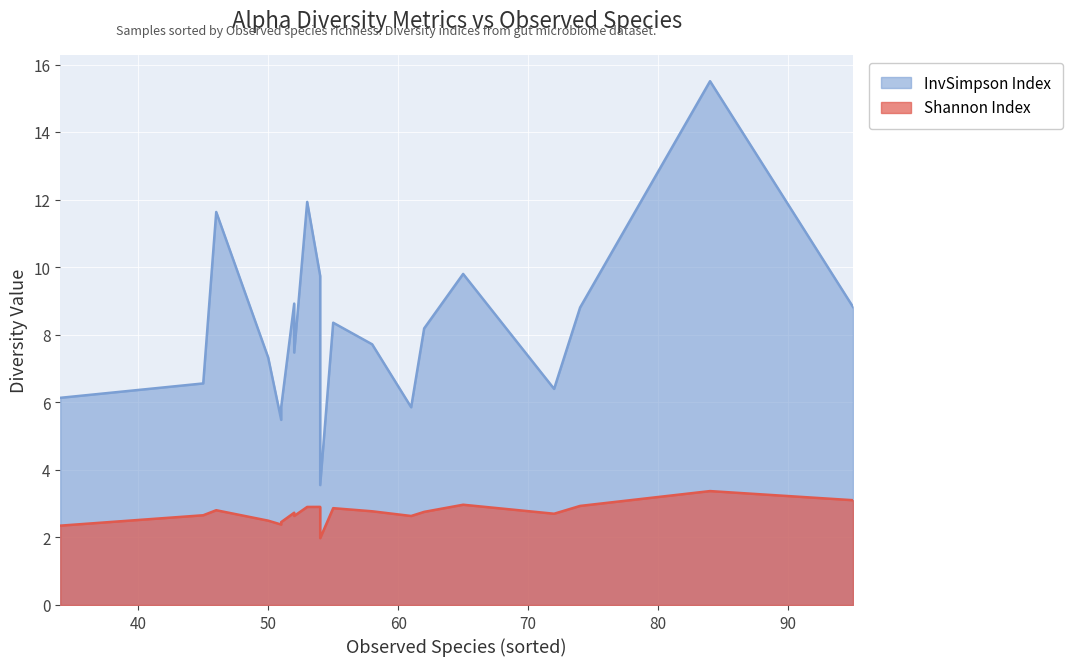

Reading left to right, list all the values displayed in this chart.

Shannon: 51=2.5	52=2.7	34=2.4	61=2.6	74=2.9	95=3.1	58=2.8	54=2.0	72=2.7	52=2.6	55=2.9	65=3.0	54=2.9	84=3.4	45=2.7	46=2.8	53=2.9	51=2.4	62=2.8	50=2.5
InvSimpson: 51=5.9	52=8.9	34=6.1	61=5.9	74=8.8	95=8.8	58=7.7	54=3.6	72=6.4	52=7.5	55=8.4	65=9.8	54=9.7	84=15.5	45=6.6	46=11.6	53=11.9	51=5.5	62=8.2	50=7.3